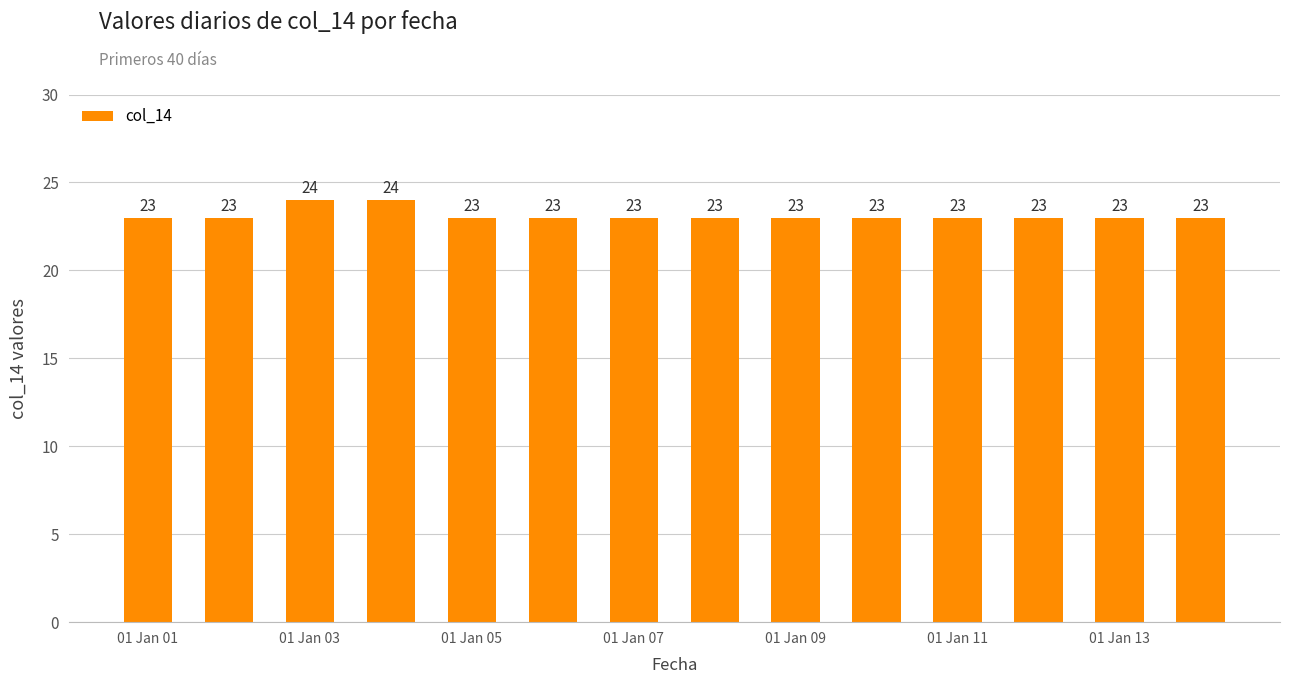

What is the smallest value displayed?

23